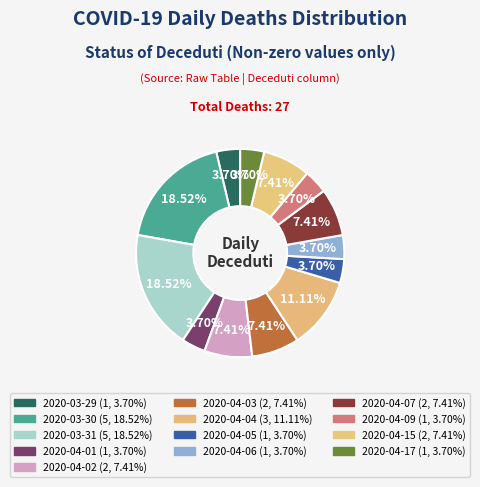

How many segments does this pie chart have?

13